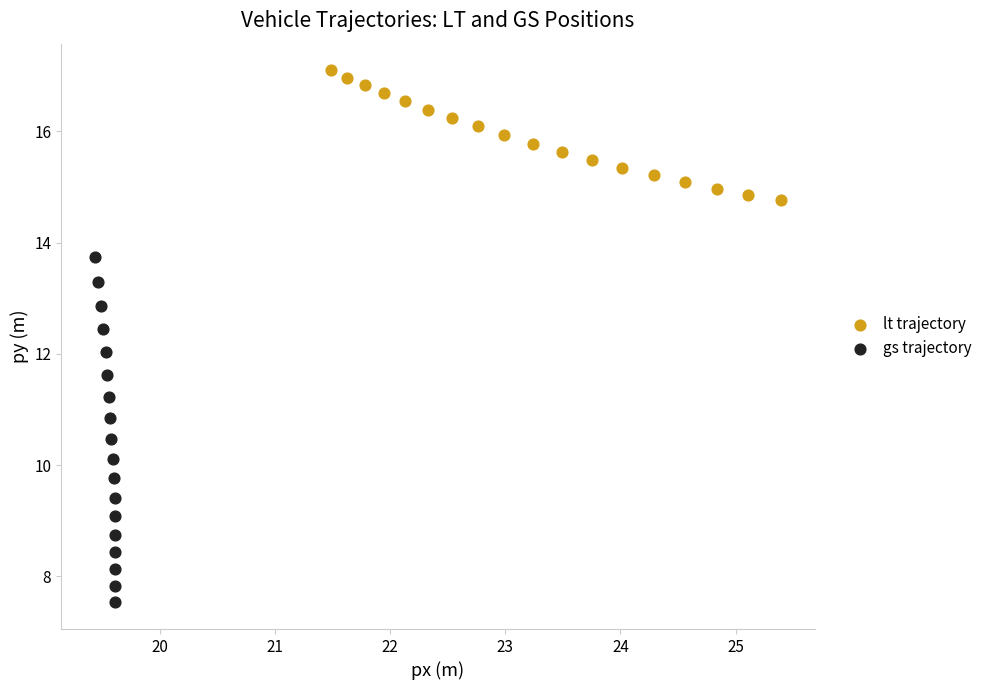

Which series contains the lowest Y value?

gs trajectory